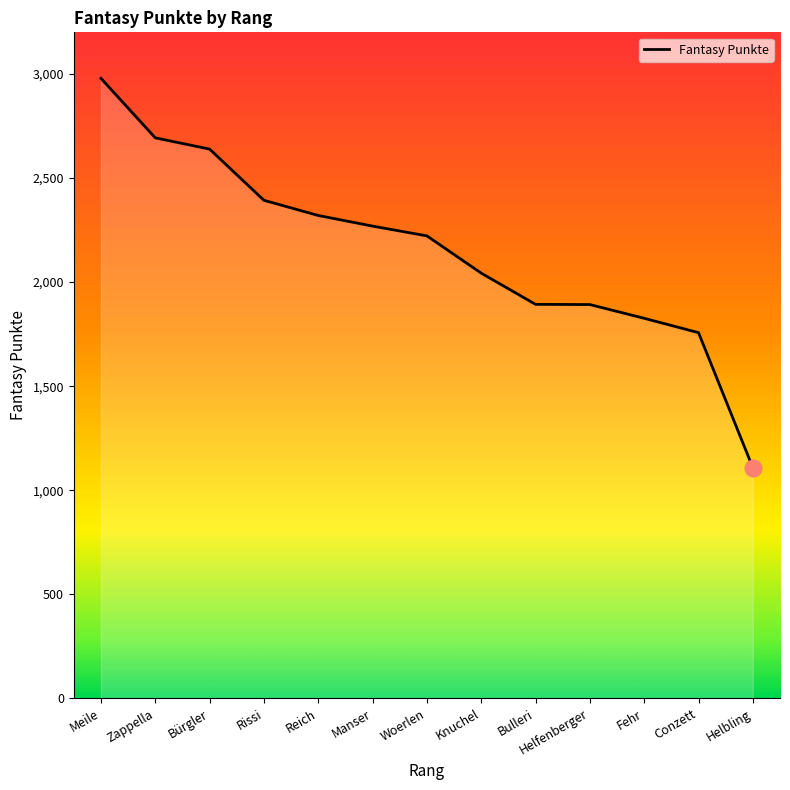

What is the difference between the values at Helfenberger and Conzett?

135